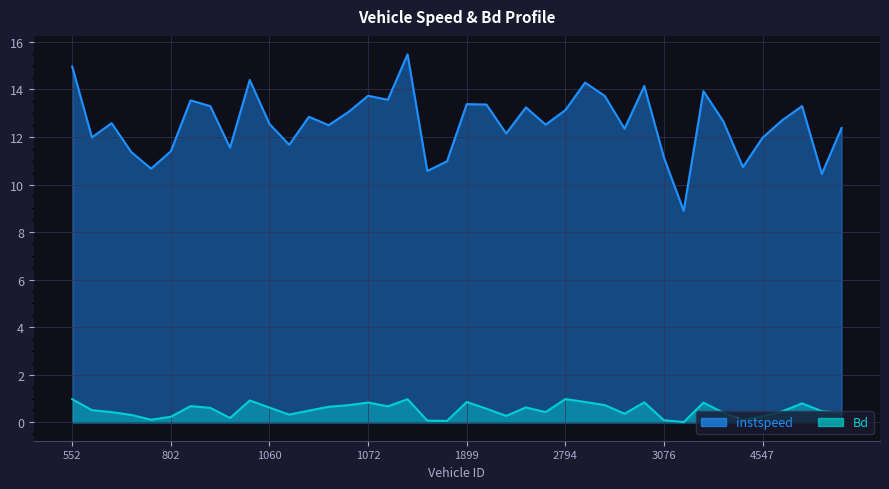

Rank the categories by Bd value from lowest to highest.

3082, 1893, 1080, 3076, 4546, 799, 818, 802, 4547, 2537, 798, 1065, 2800, 4801, 4531, 797, 2788, 4554, 4798, 1066, 789, 1913, 810, 1060, 2543, 1068, 1074, 804, 1070, 2799, 4790, 3892, 1072, 3061, 1899, 2797, 1053, 552, 1079, 2794